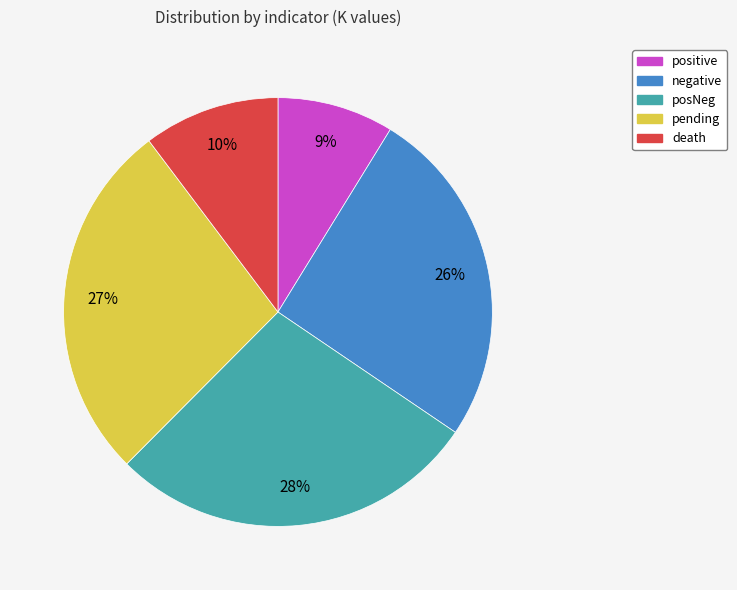

Which has a higher value, death or posNeg?

posNeg